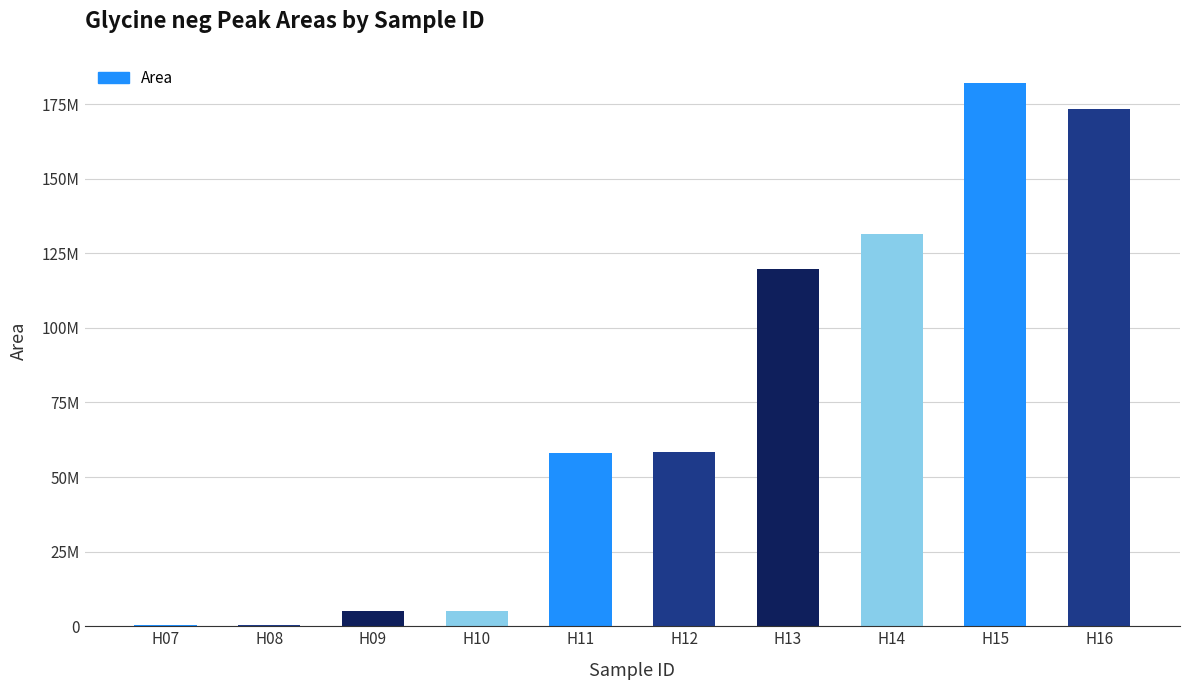

Which label corresponds to the largest value in the chart?

H15